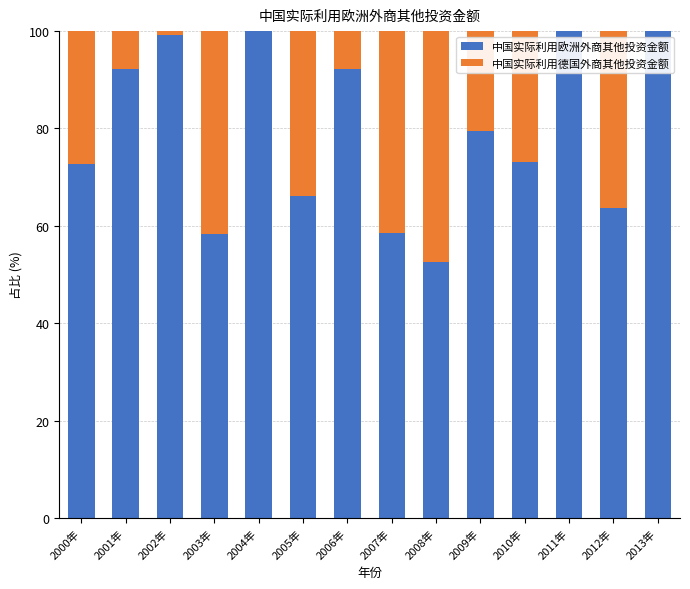

What value does the 中国实际利用欧洲外商其他投资金额 series have at 2010年?

73.1